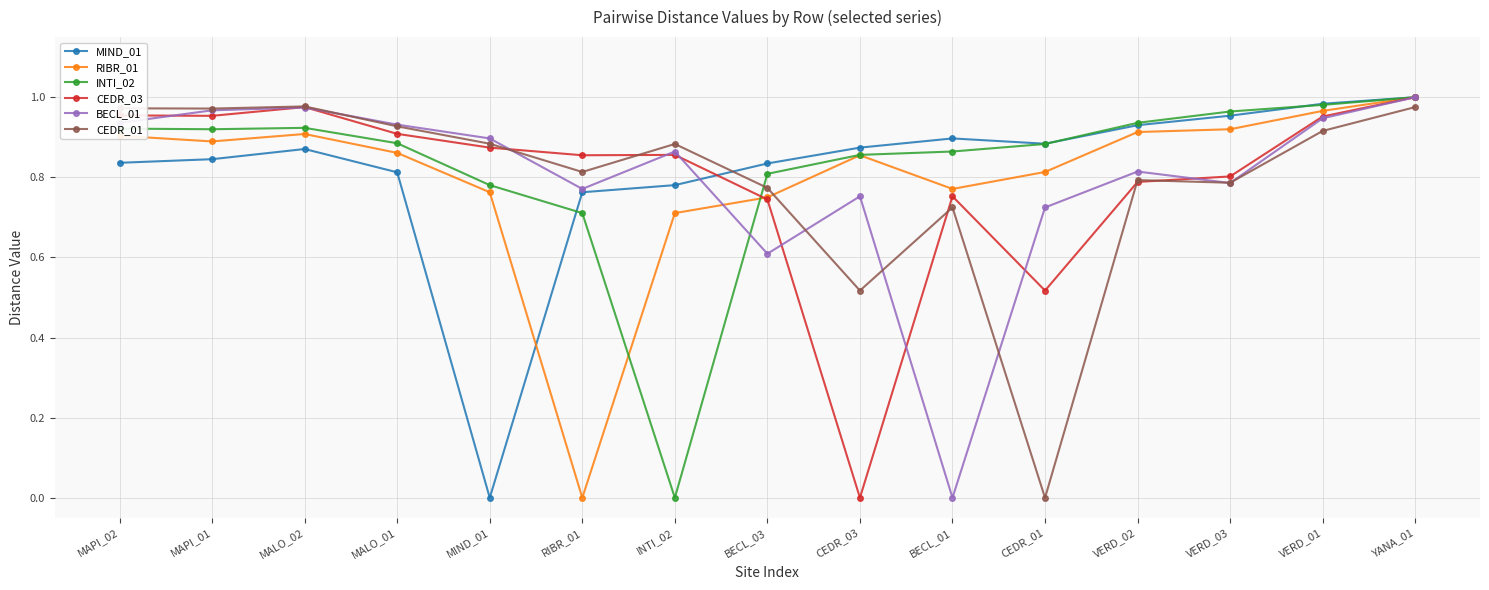

Which category has the lowest value in the CEDR_03 series?

CEDR_03